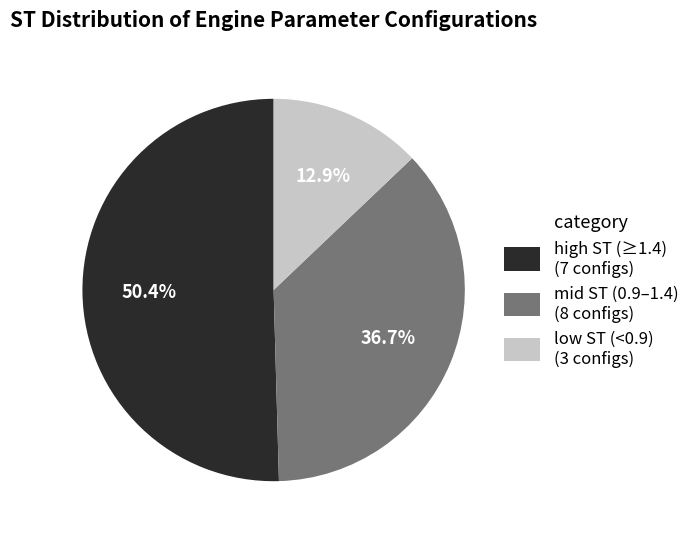

Do high ST (≥1.4) (7 configs) and mid ST (0.9–1.4) (8 configs) together represent more than half of the pie?

Yes